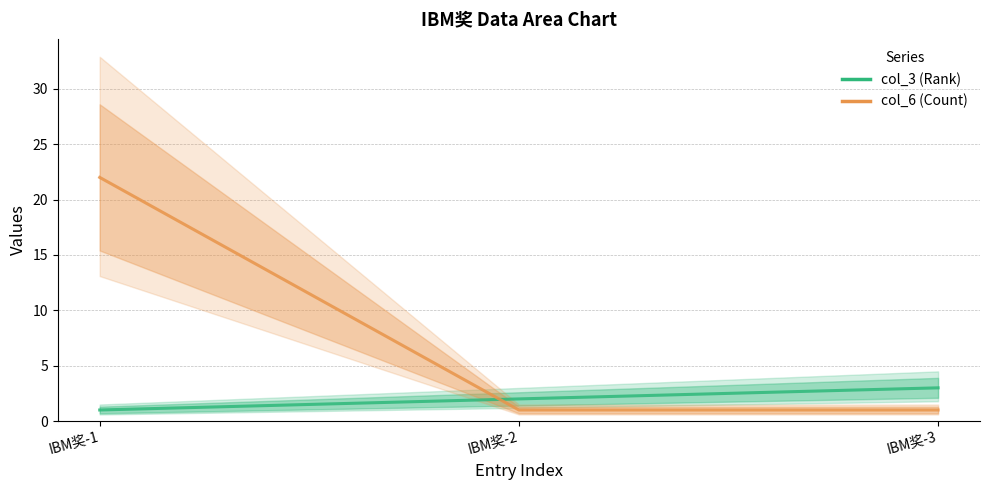

What is the minimum value shown in the chart?

1